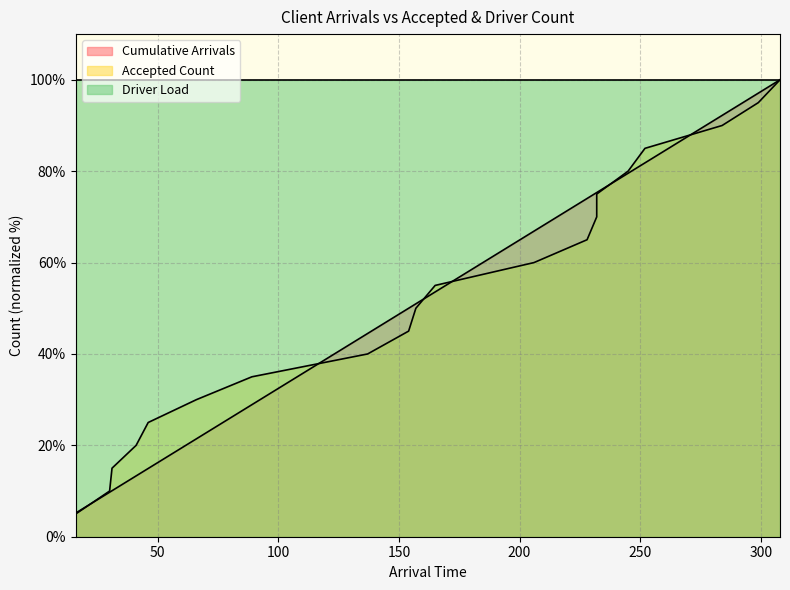

Rank the categories by Accepted Count value from highest to lowest.

308, 299, 284, 252, 245, 232, 232, 228, 206, 165, 157, 154, 137, 89, 66, 46, 41, 31, 30, 16